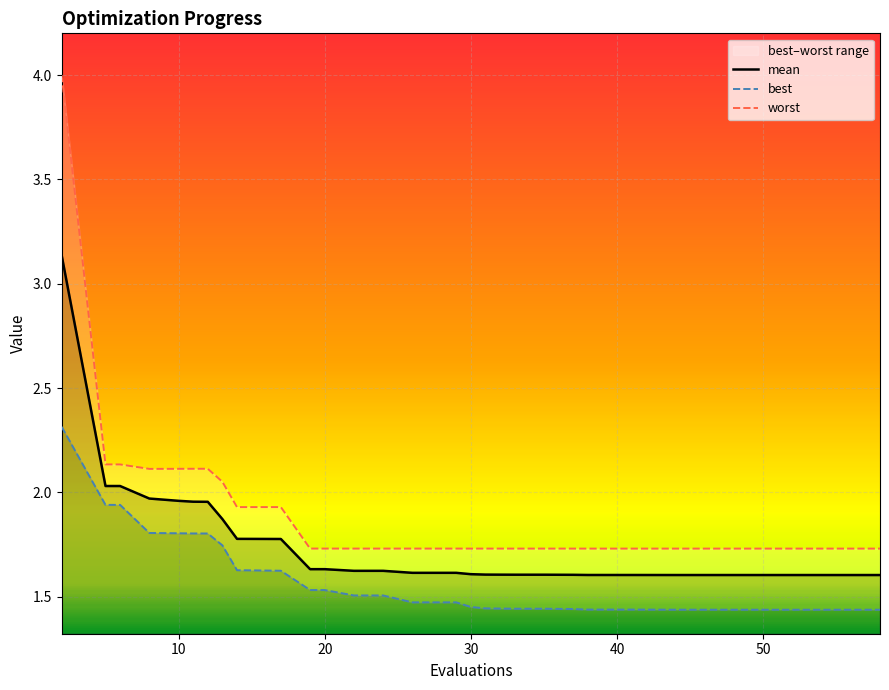

The best series shows 2.4 at 19. True or false?

False